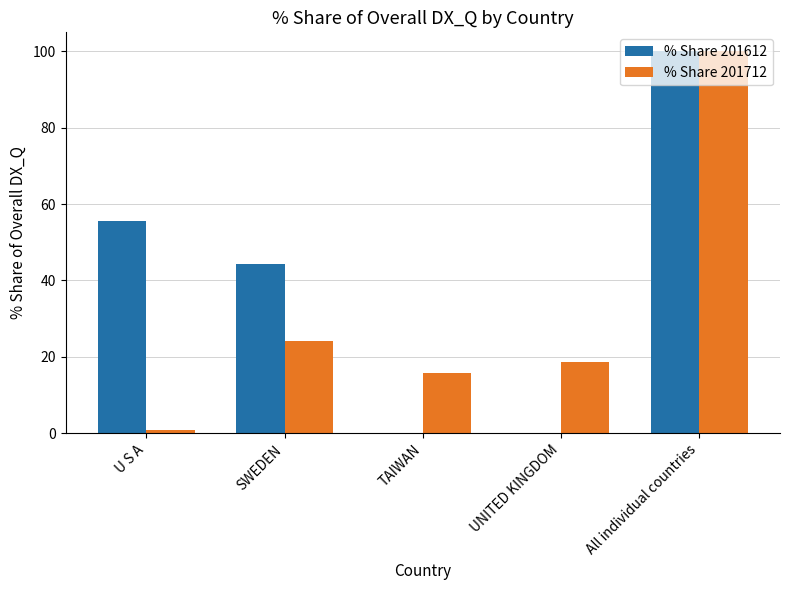

What is the sum of the % Share 201712 values at All individual countries and TAIWAN?

115.7